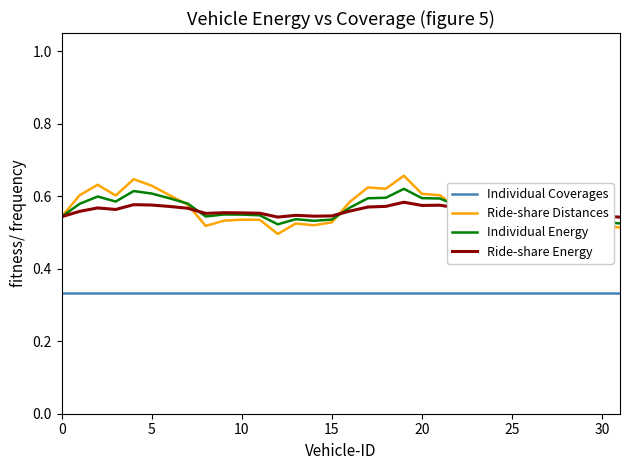

What is the total value across all series at 20?

2.2